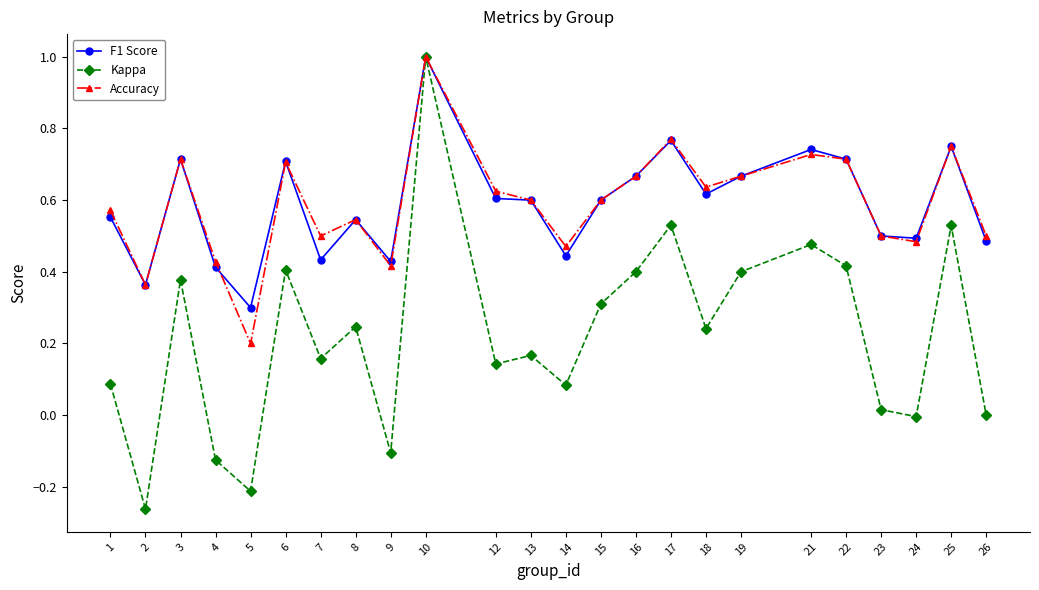

The value of F1 Score at 6 is 0.7. True or false?

True